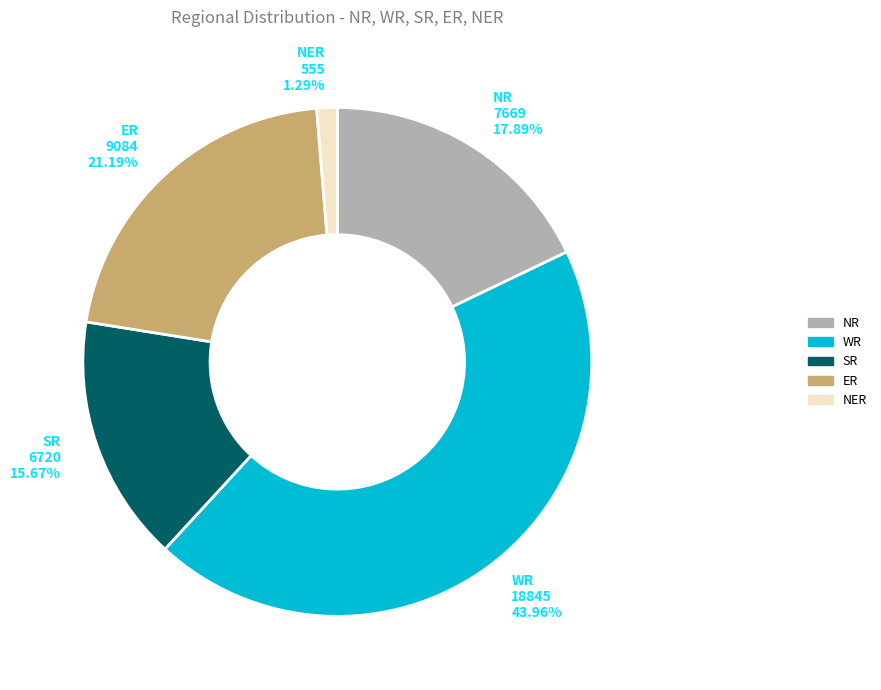

What is the ratio of the value at ER to the value at SR?

1.4